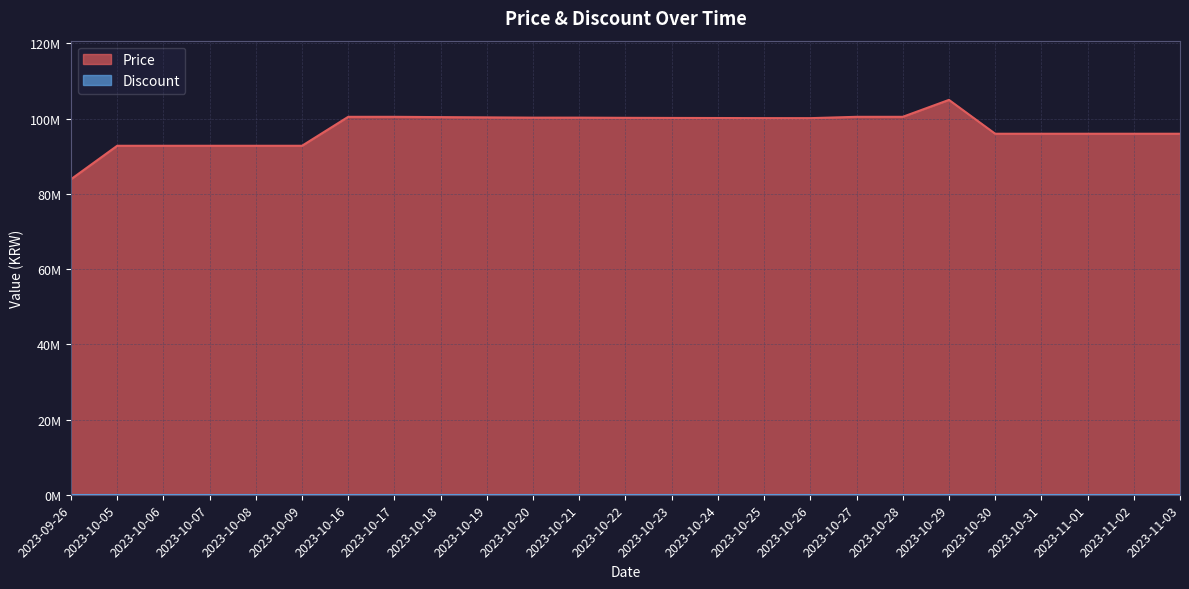

At which category does the data reach its first local valley?

2023-10-26